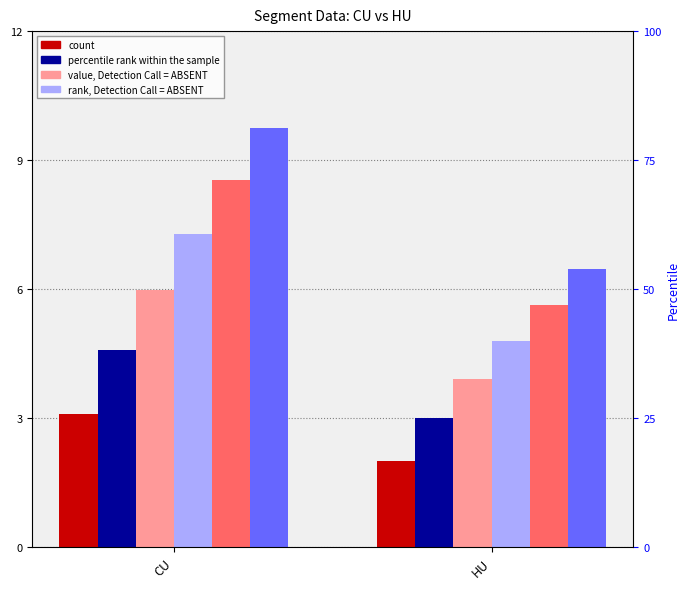

Which series changed the most between CU and HU?

pos_6